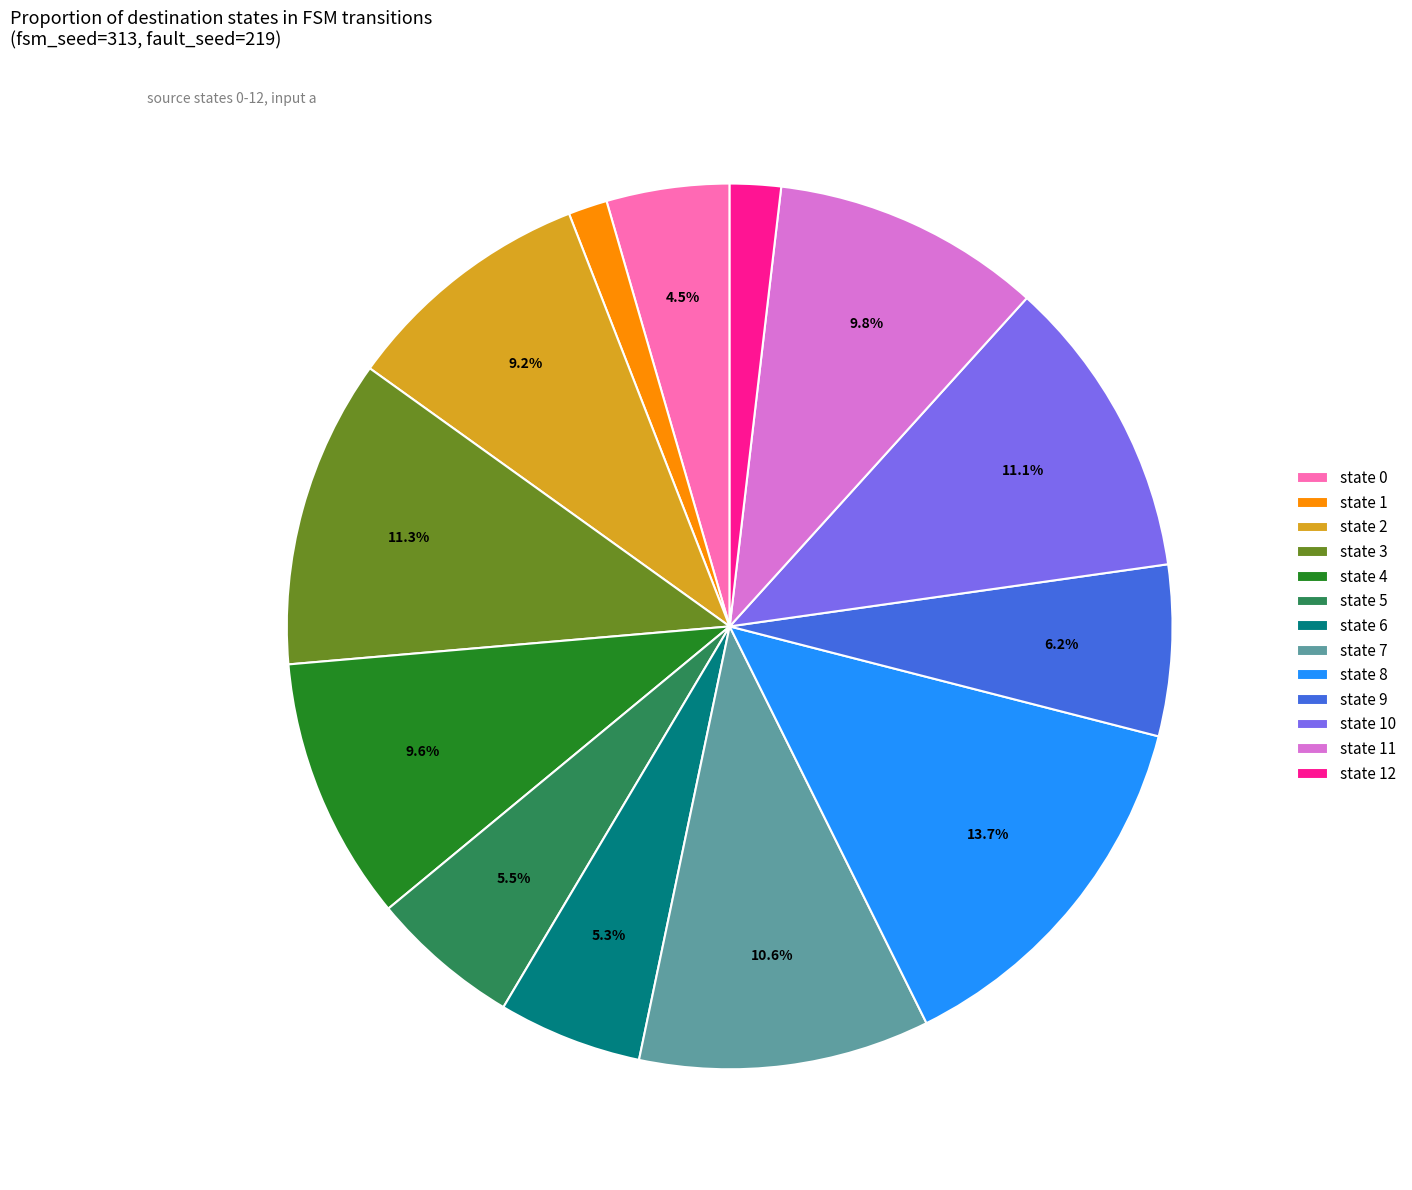

How many slices are in this pie chart?

13